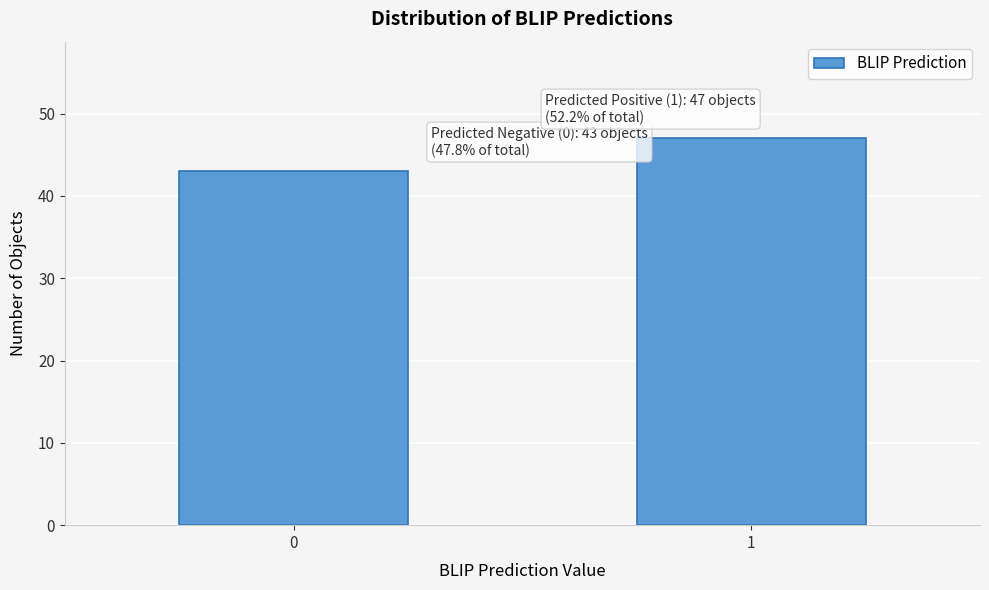

Reading left to right, transcribe all the data shown in this chart.

0=43	1=47